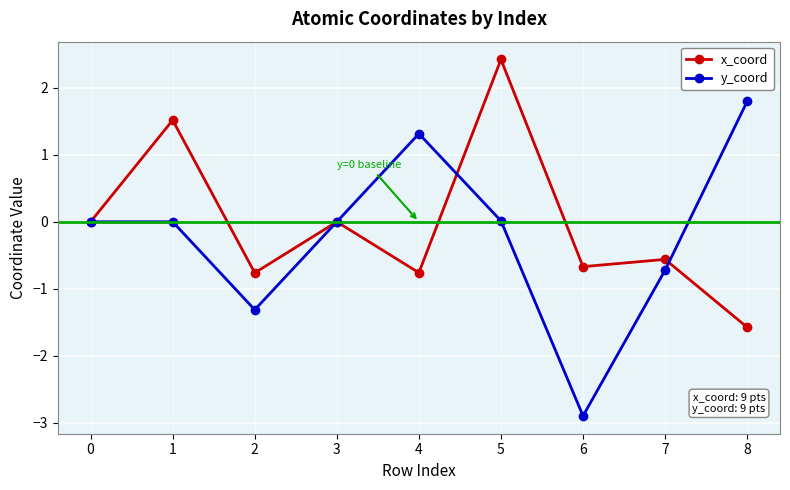

What is the total value across all series at 8?

0.2